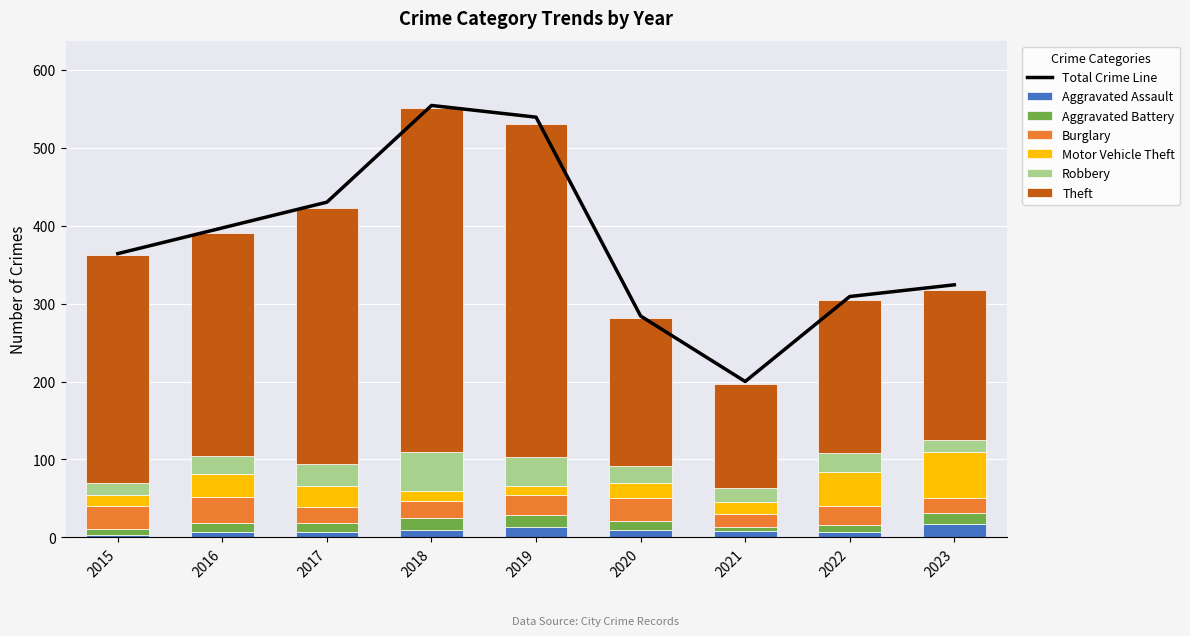

What is the average value of the Aggravated Assault series?

9